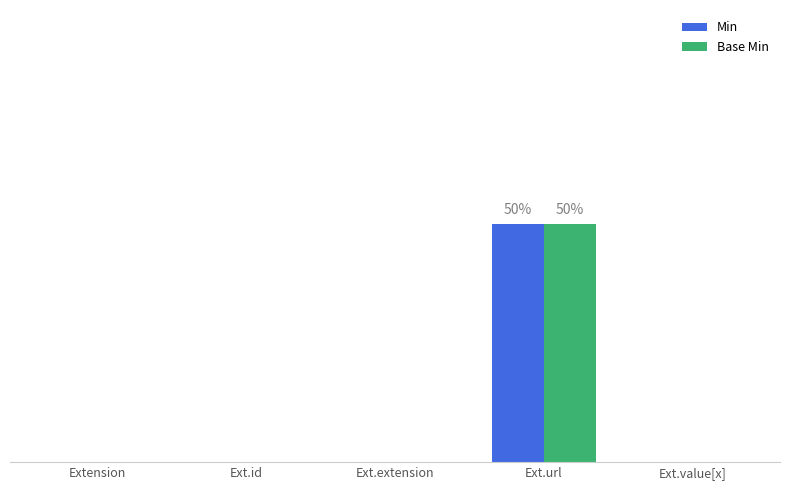

At which category is the sum across all series the highest?

Ext.url